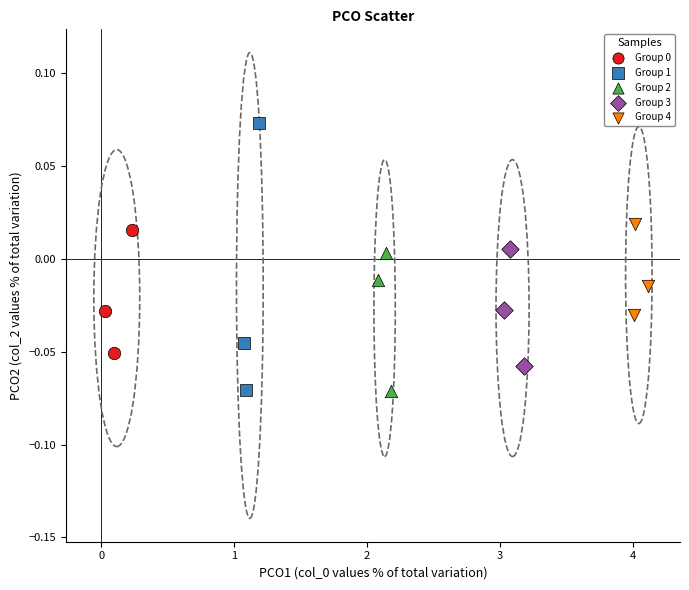

Which series contains the highest Y value?

Group 1